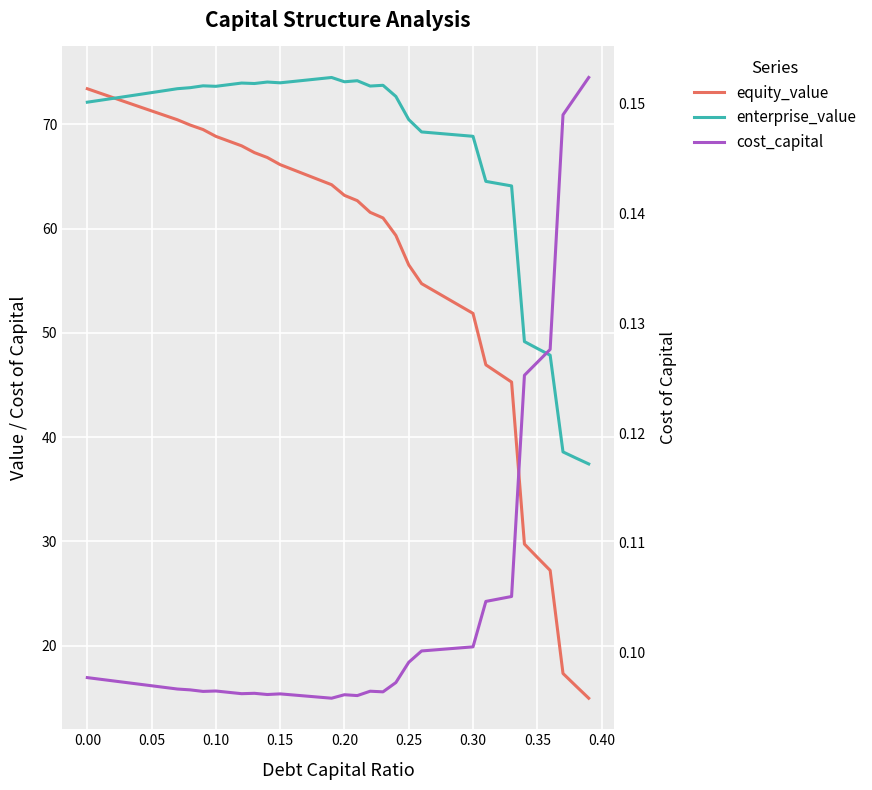

True or false: equity_value and cost_capital intersect in this chart.

False